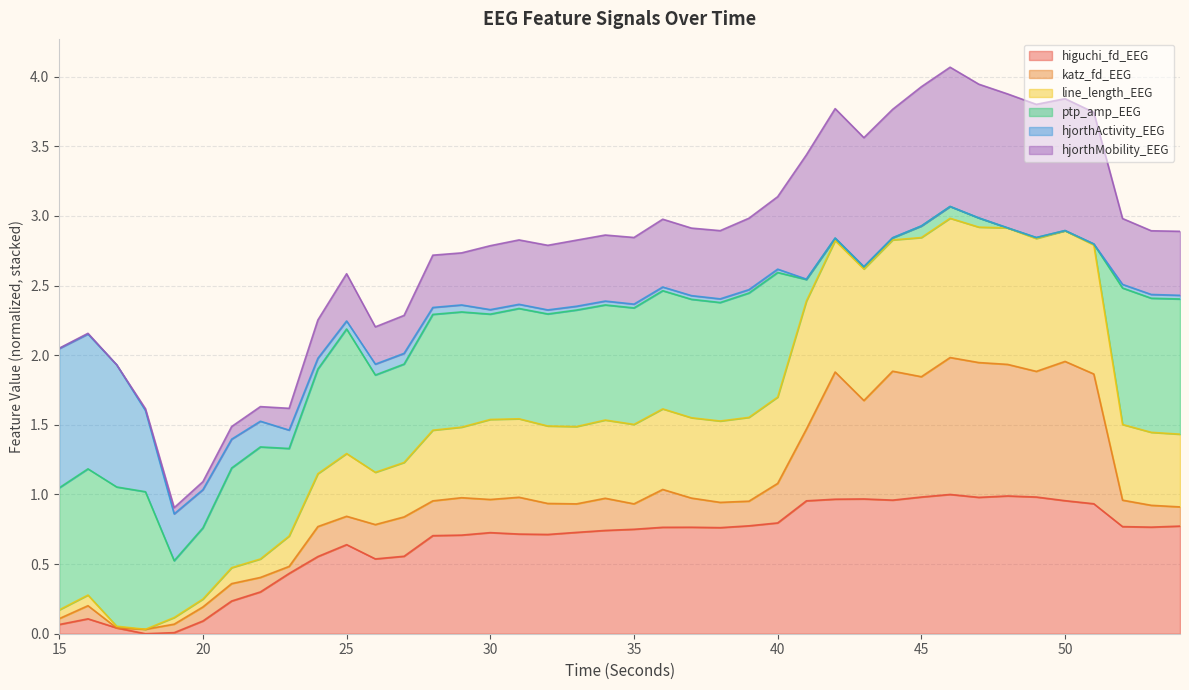

Does the chart have visible grid lines?

Yes